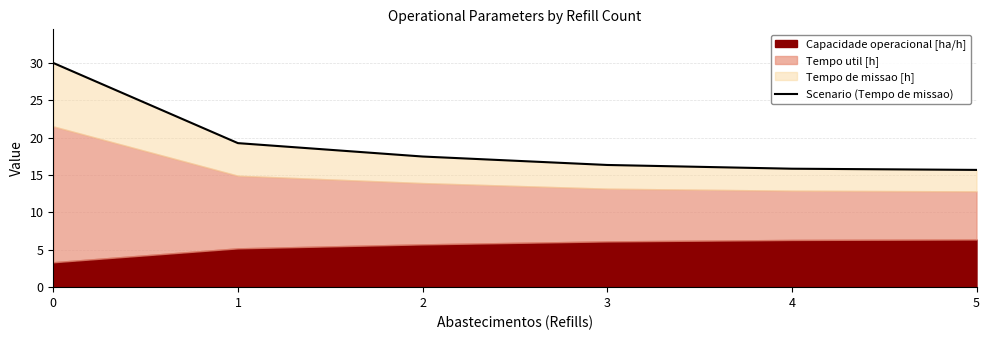

Reading right to left, transcribe all the data shown in this chart.

15.7	15.8	16.3	17.5	19.3	30.0